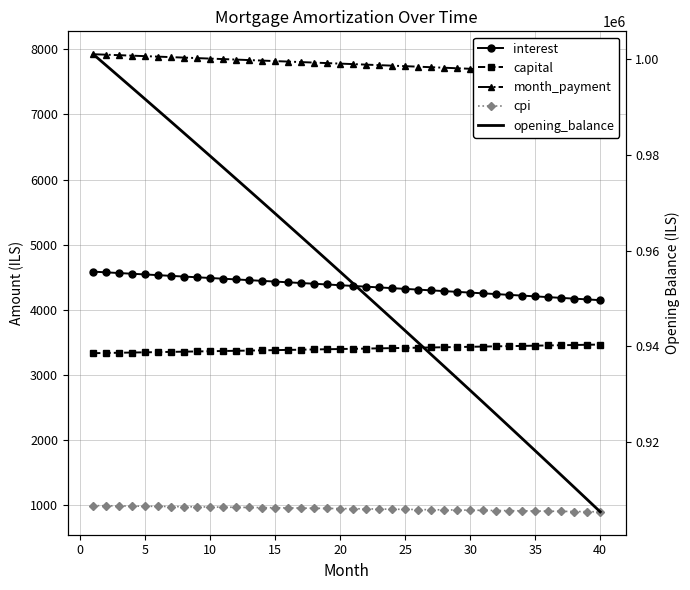

At which label is capital closest to 3402?

20